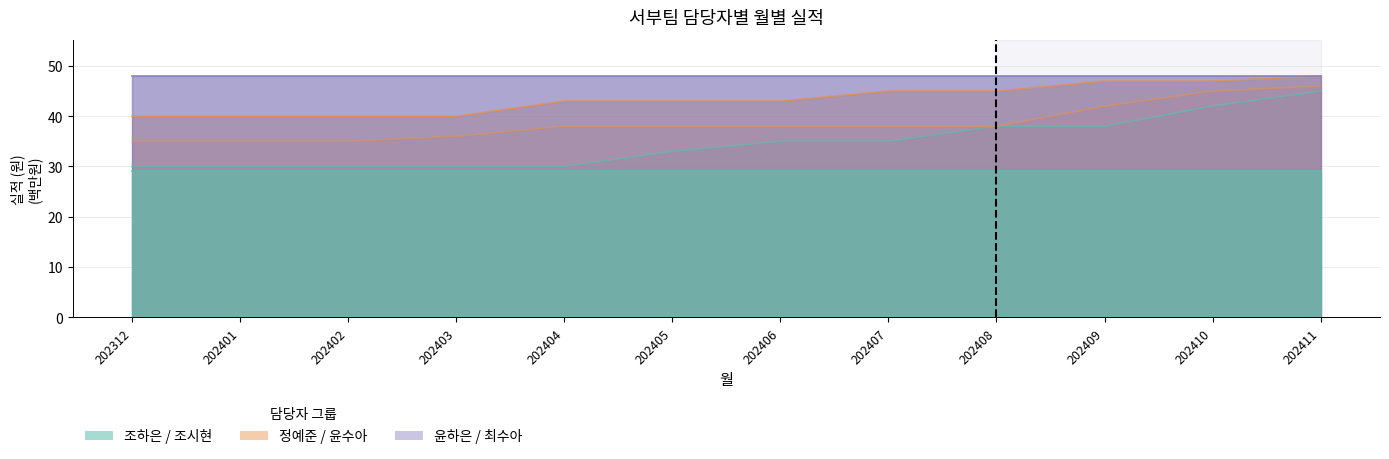

What is the difference between the maximum and minimum values in the 조하은 series?

15